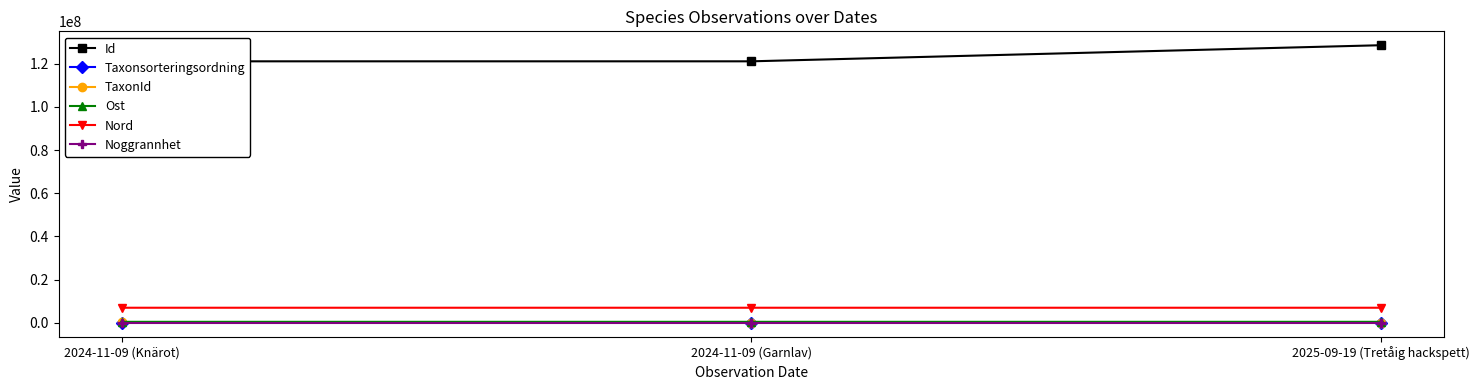

What are all the series names shown in the legend?

Id, Taxonsorteringsordning, TaxonId, Ost, Nord, Noggrannhet